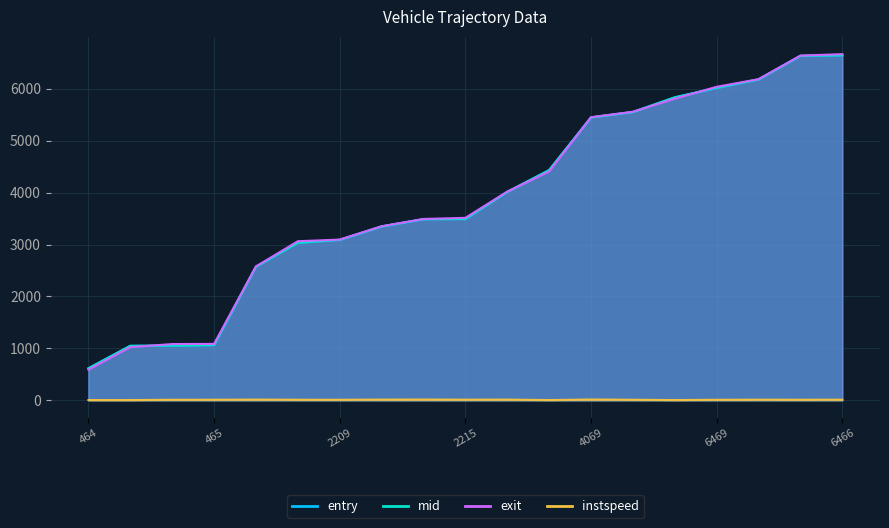

What is the sum of all entry values?

73519.1